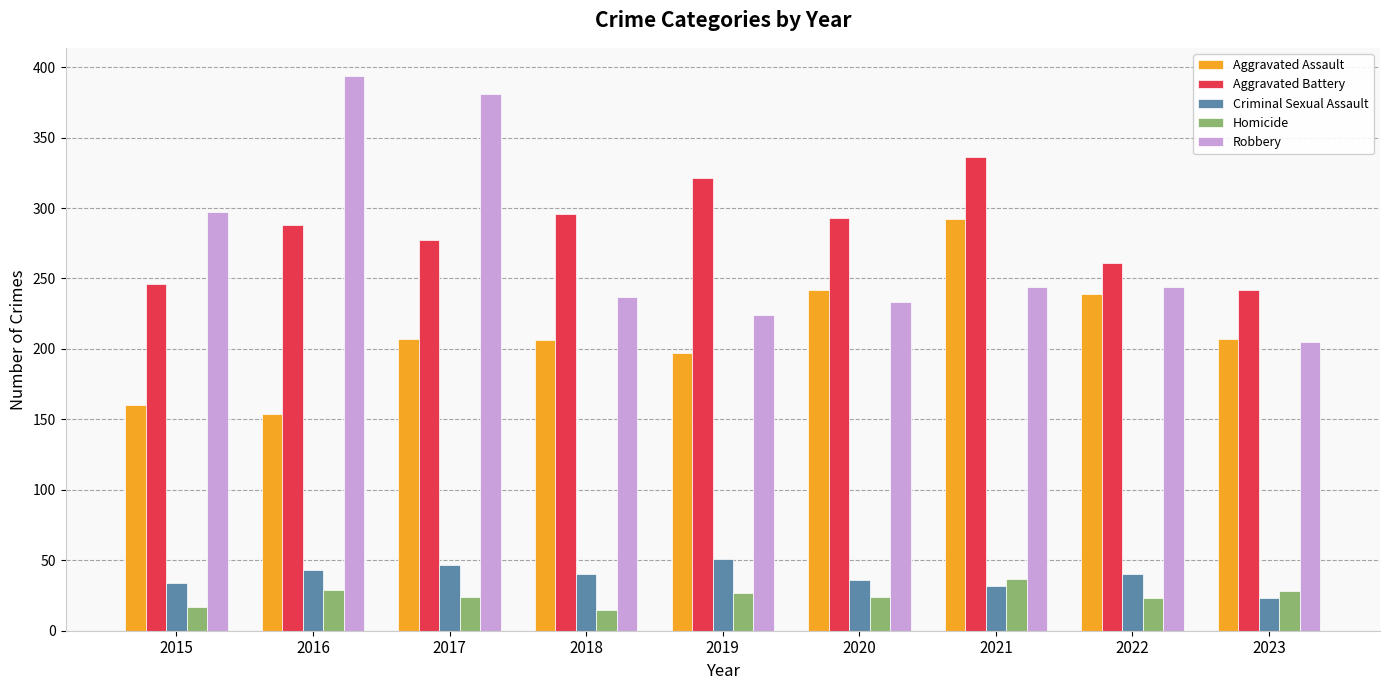

What is the value of the Robbery bar at the 1st from the left?

297